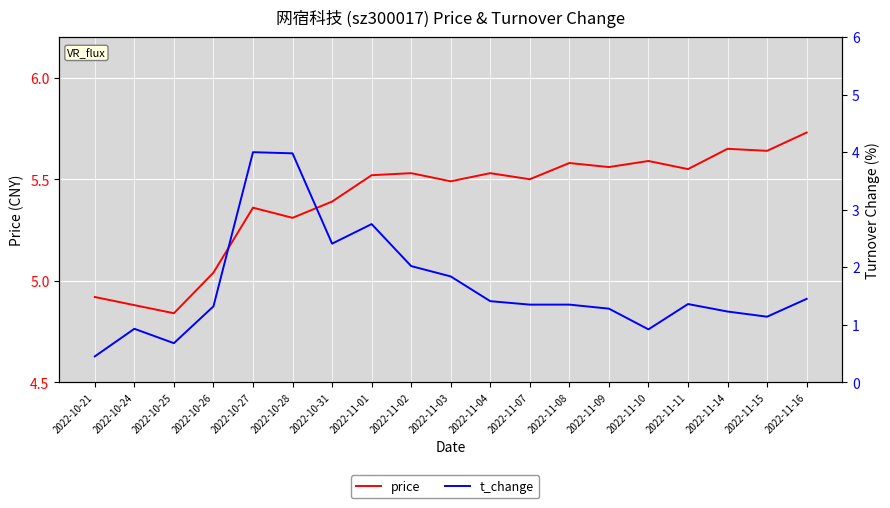

What position from the right is 2022-11-14?

3